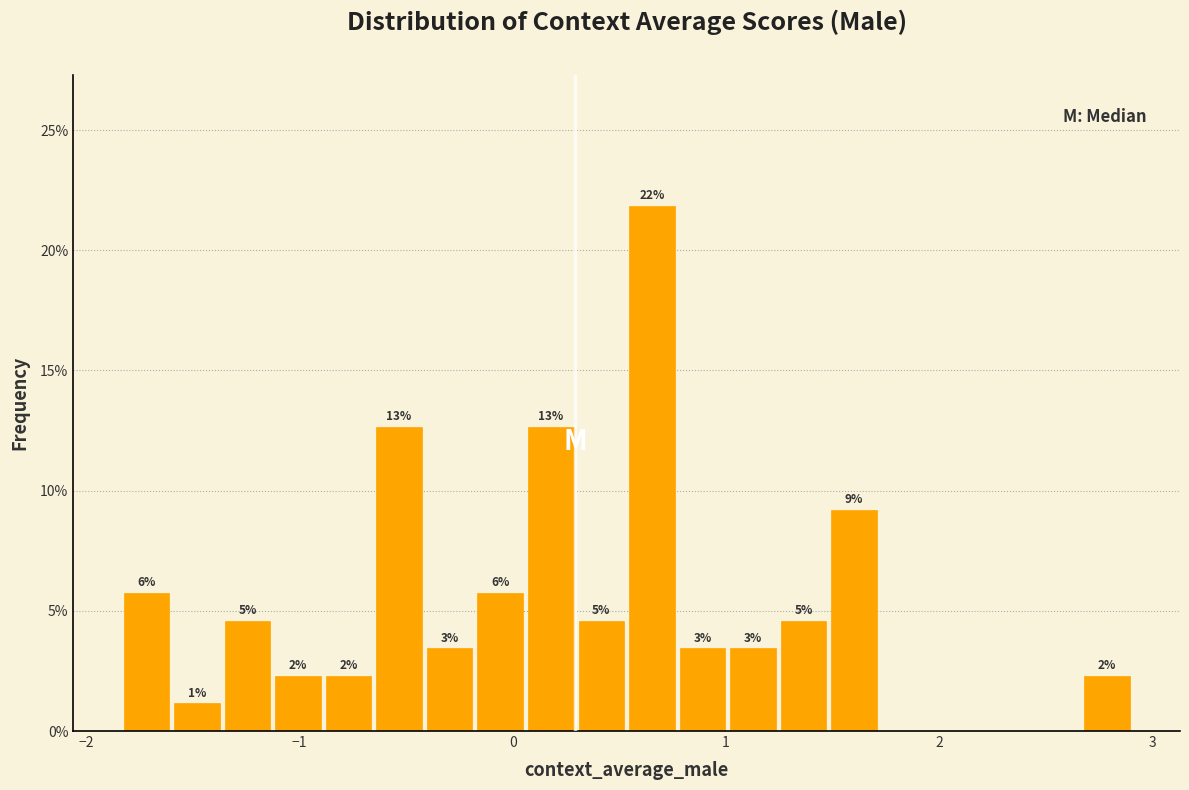

Around what value on the x-axis is the tallest bar? Give the approximate position of its centre, as read against the axis.

0.7